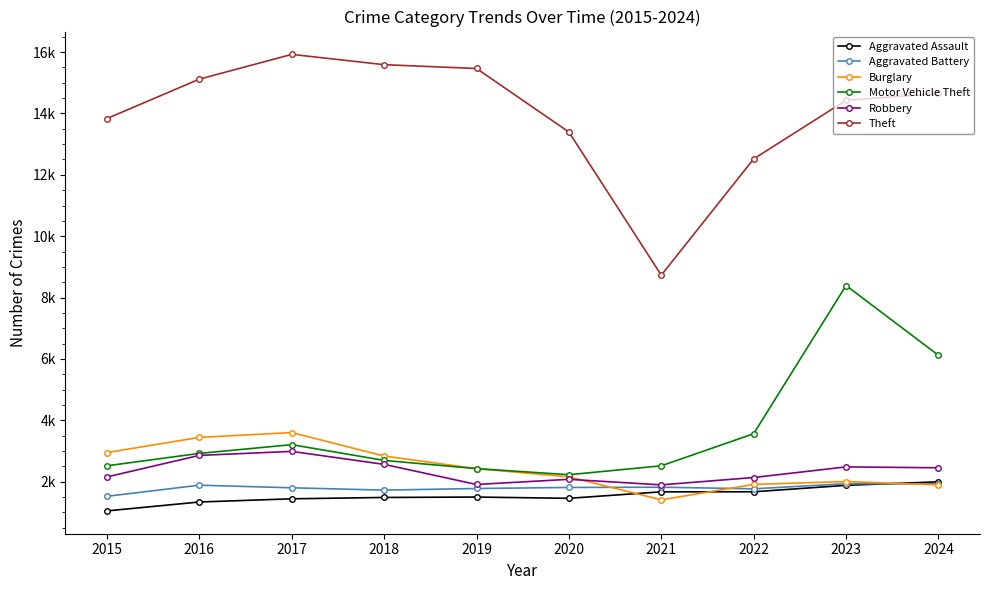

What are all the series names shown in the legend?

Aggravated Assault, Aggravated Battery, Burglary, Motor Vehicle Theft, Robbery, Theft